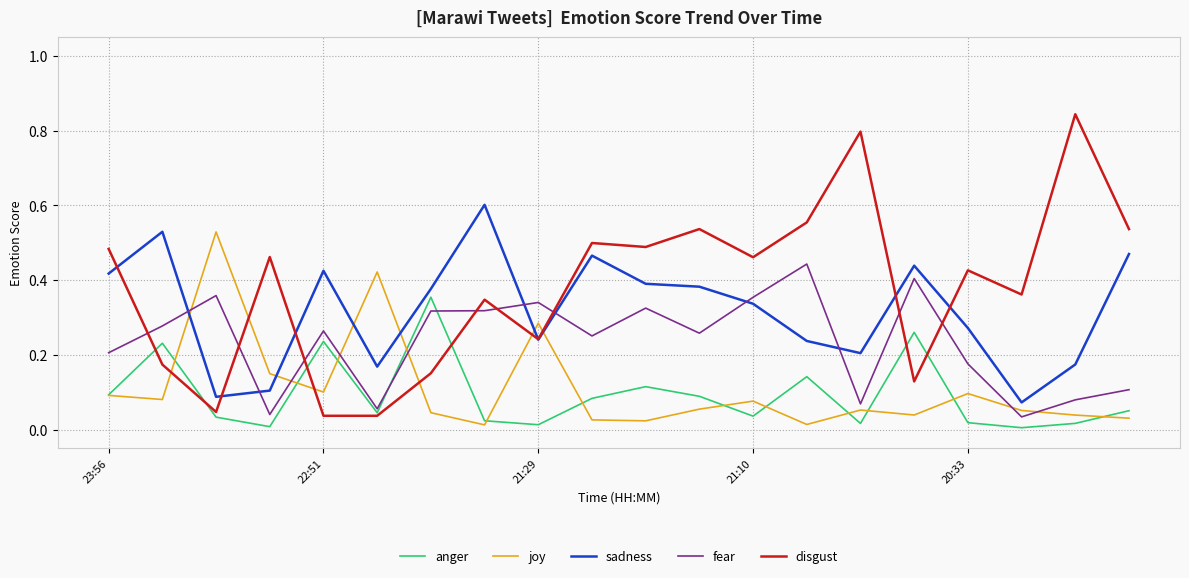

Rank the series by their maximum value, from highest to lowest.

disgust, sadness, joy, fear, anger